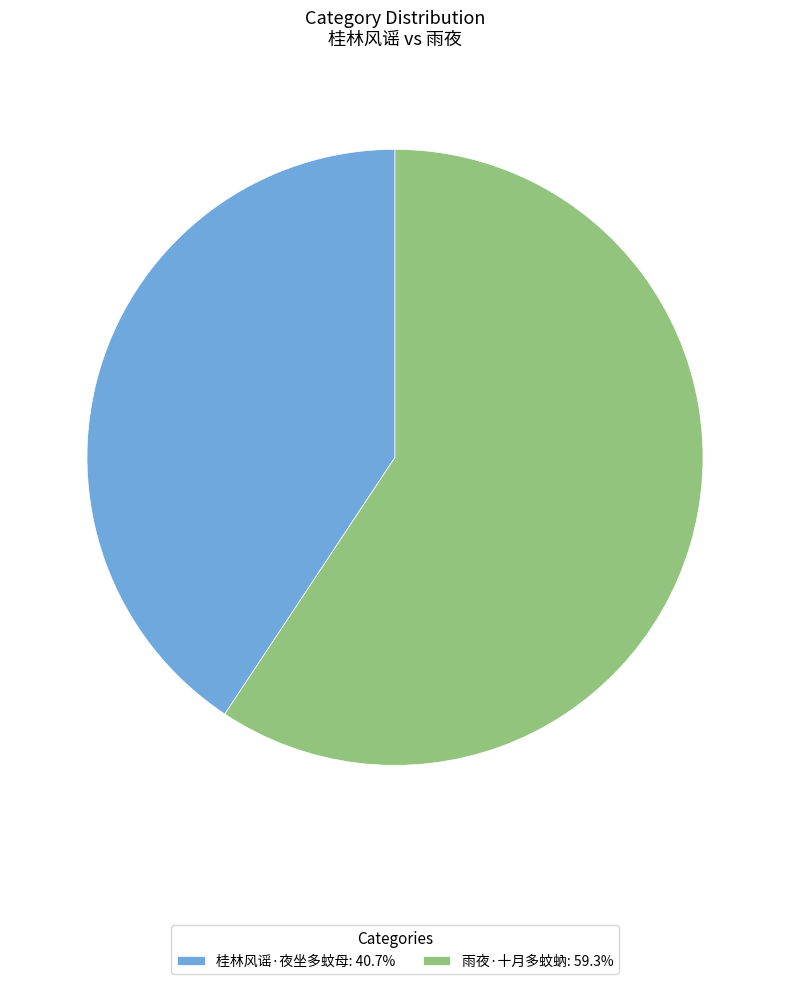

Rank the categories by value from highest to lowest.

雨夜·十月多蚊蚋, 桂林风谣·夜坐多蚊母